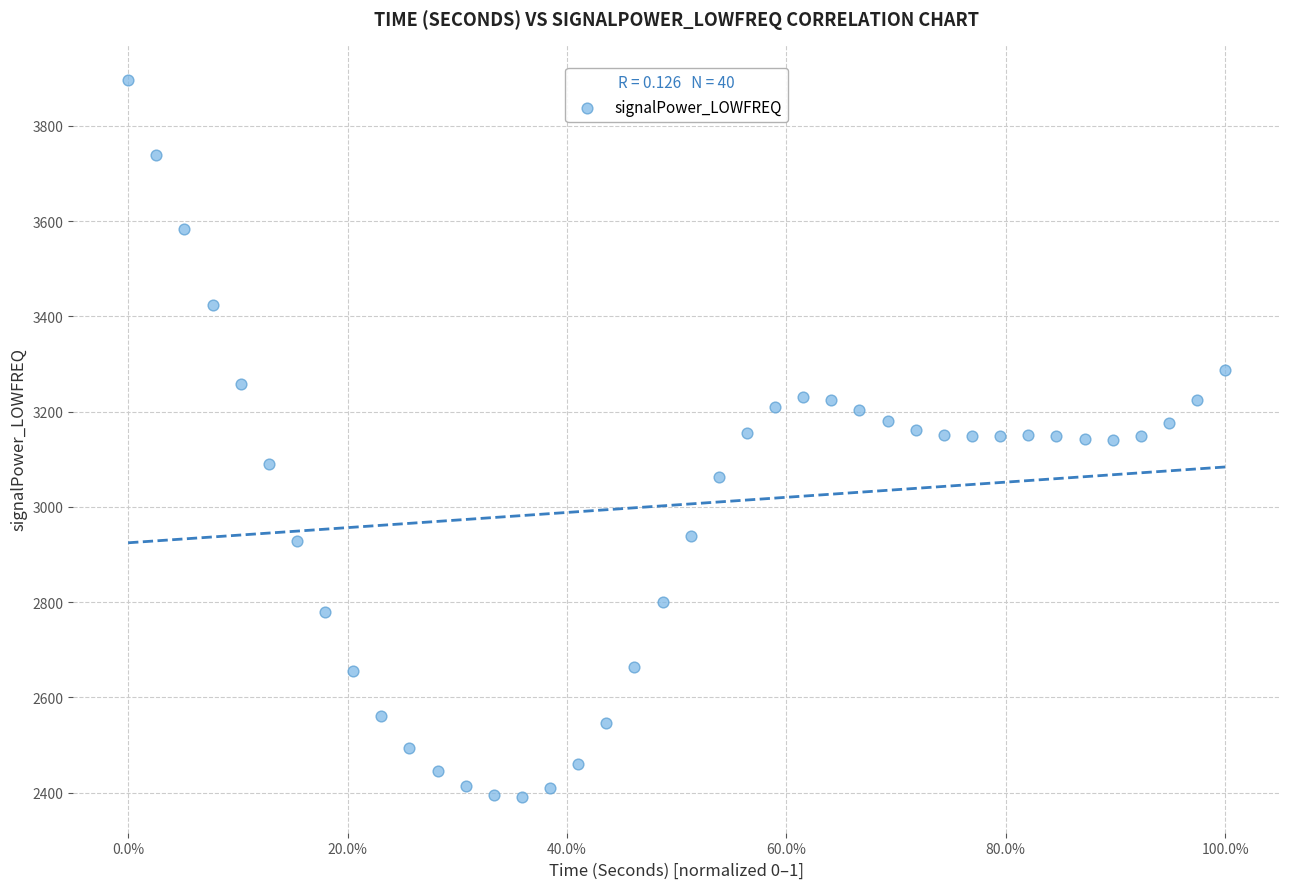

What is the range of X values (max minus min)?

1.0